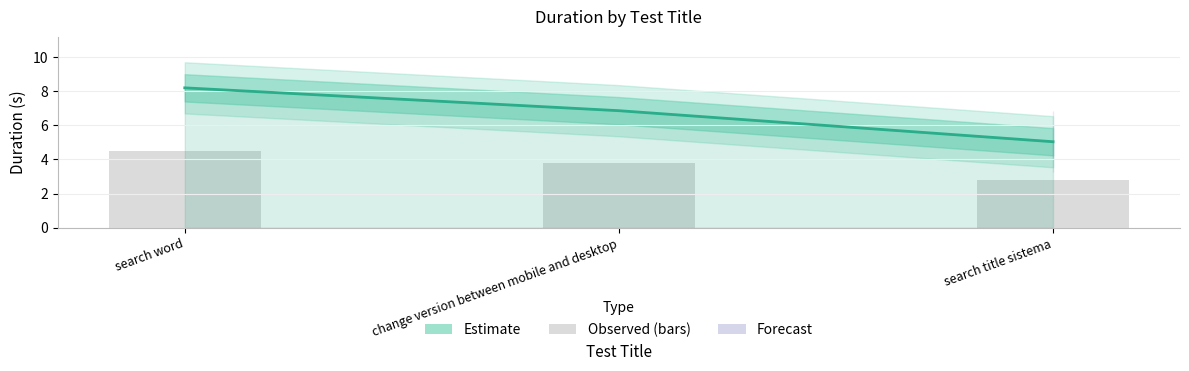

Which category has the lowest value across all series?

search title sistema